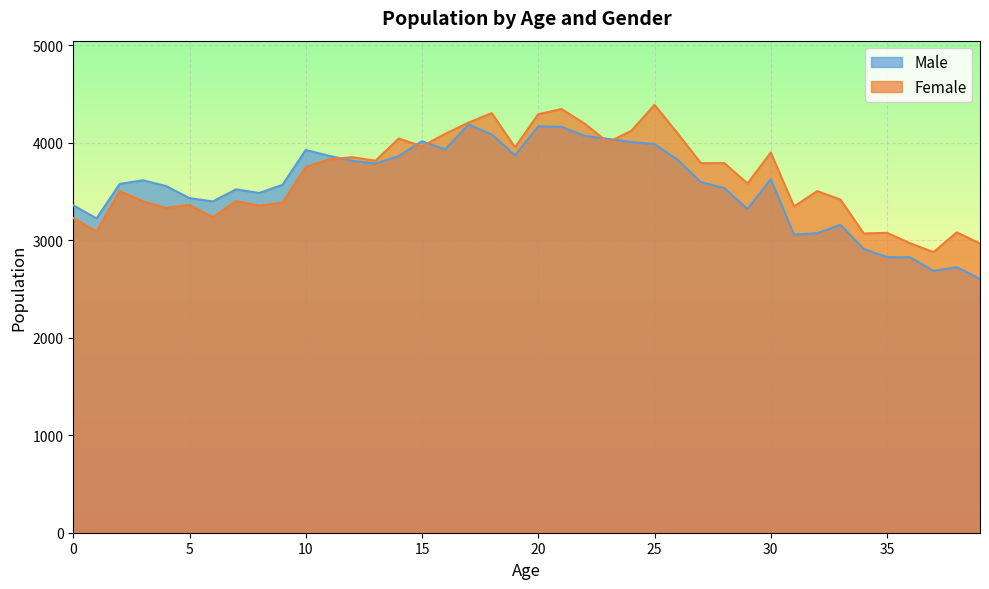

What is the difference between the second highest and second lowest values in the Male series?

1483